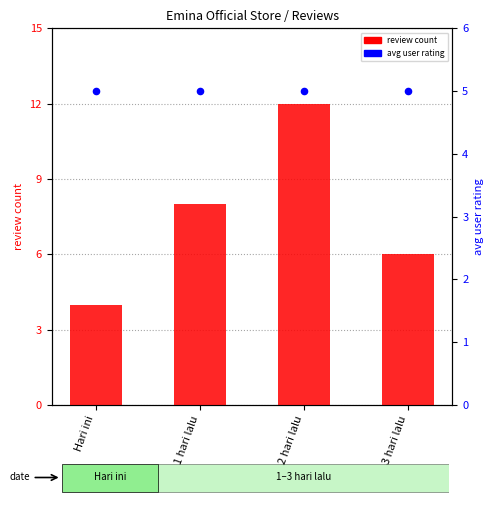

Which series has the largest Y range (max minus min)?

review count